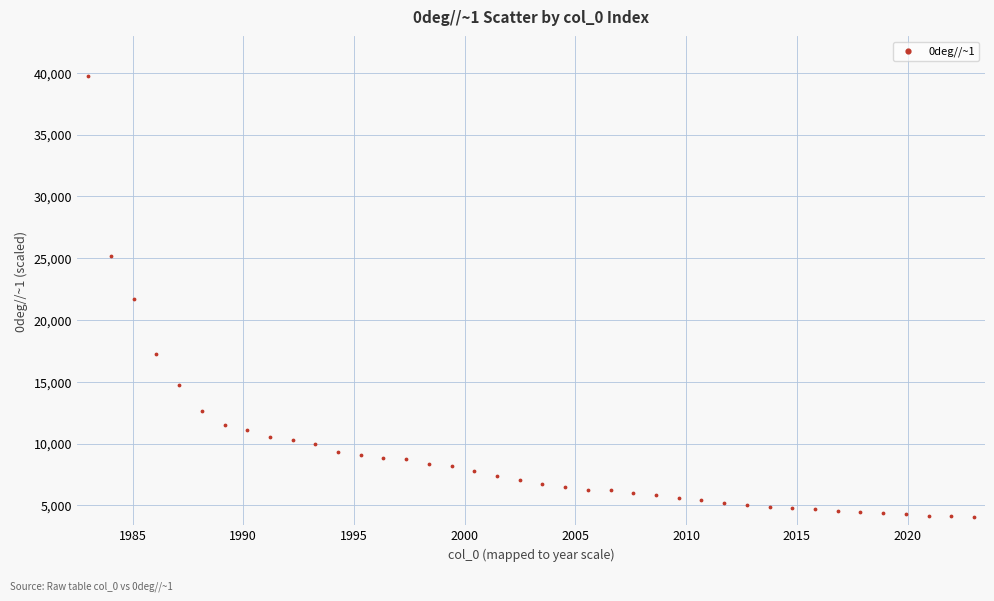

What is the range of Y values (max minus min)?

35728.3